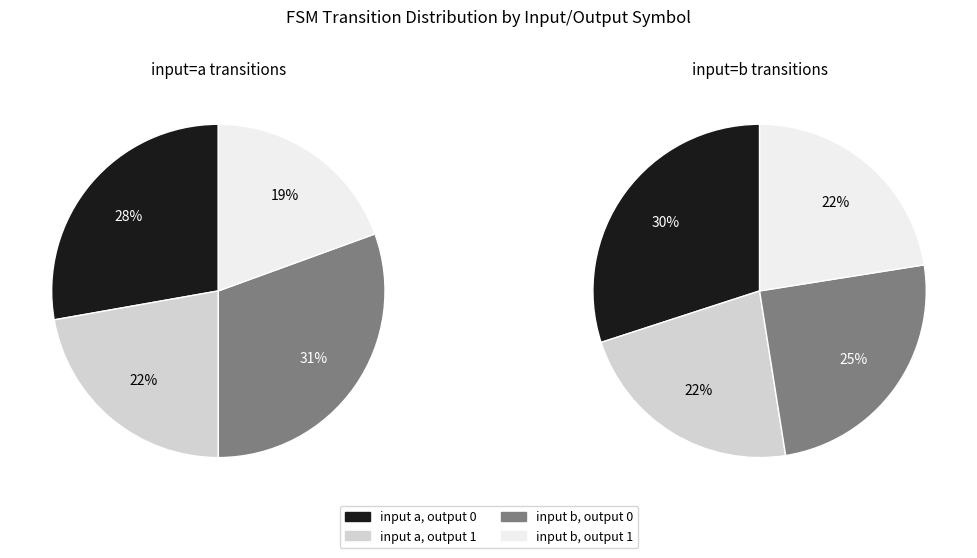

Which has a higher value, output=1 input=b or output=0 input=b?

output=0 input=b